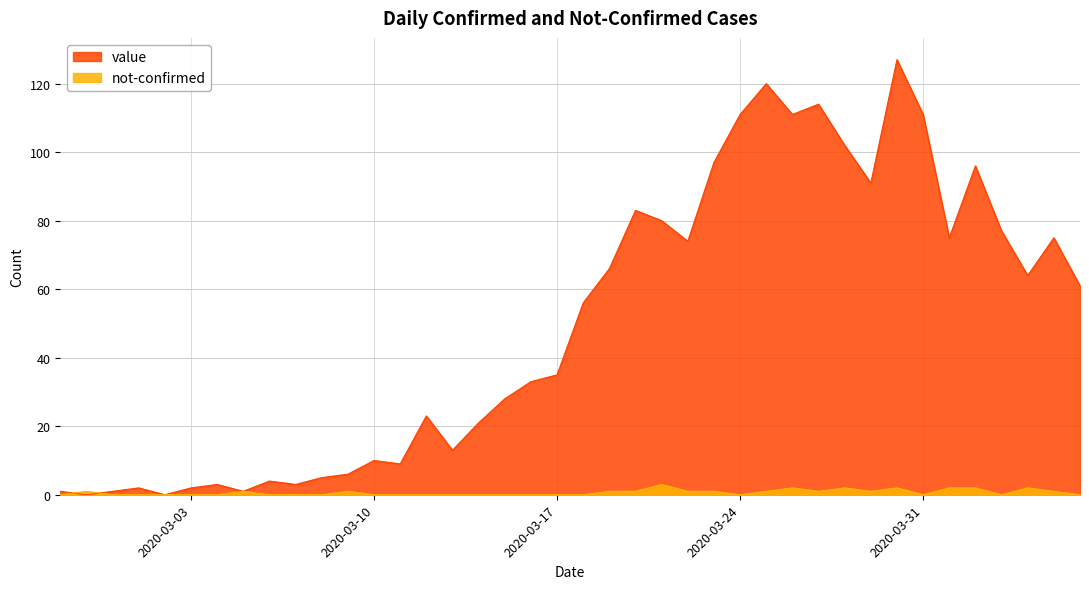

Which series has the largest total across all categories?

value